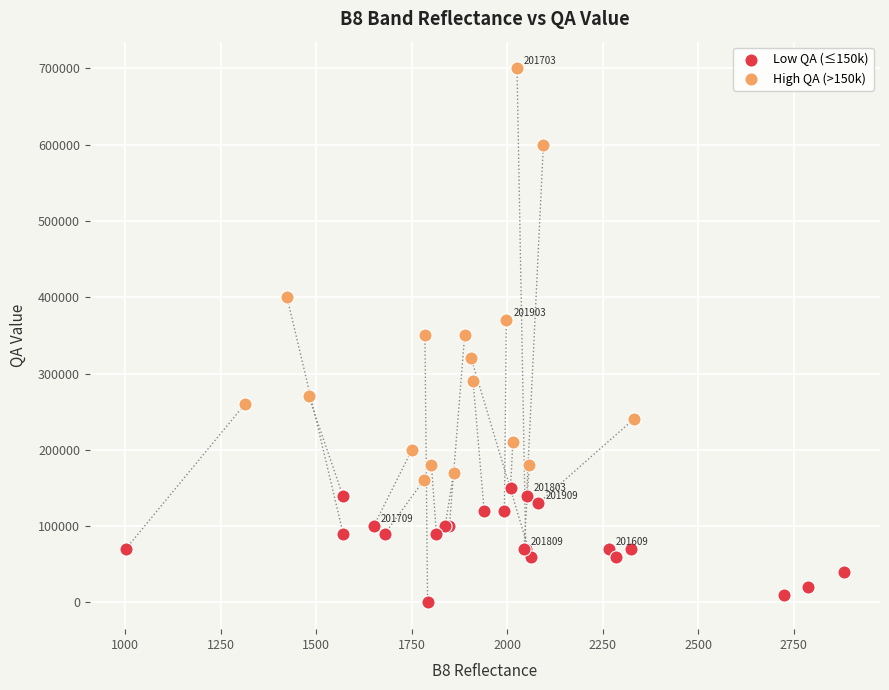

Which series has the widest spread of Y values?

High QA (>150k)